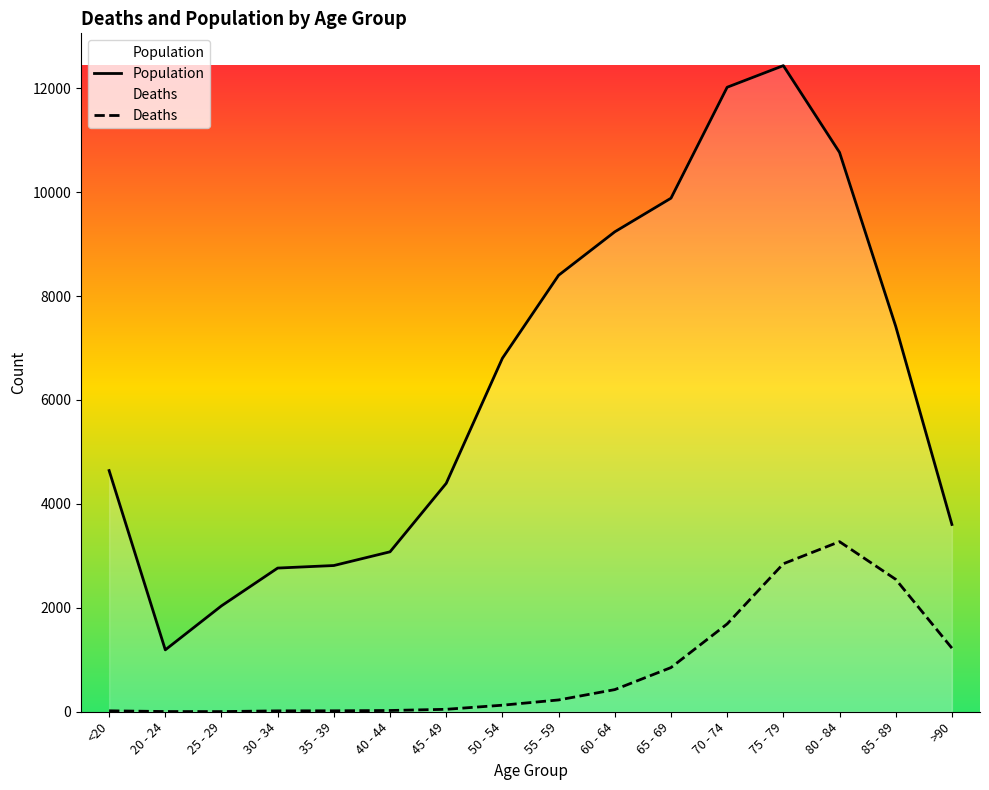

Reading left to right, what are all the values shown in this chart?

Population: 4641	1191	2038	2765	2814	3078	4396	6803	8400	9236	9883	12018	12434	10764	7417	3604
Deaths: 18	4	3	17	18	24	47	126	227	426	850	1690	2848	3273	2548	1224